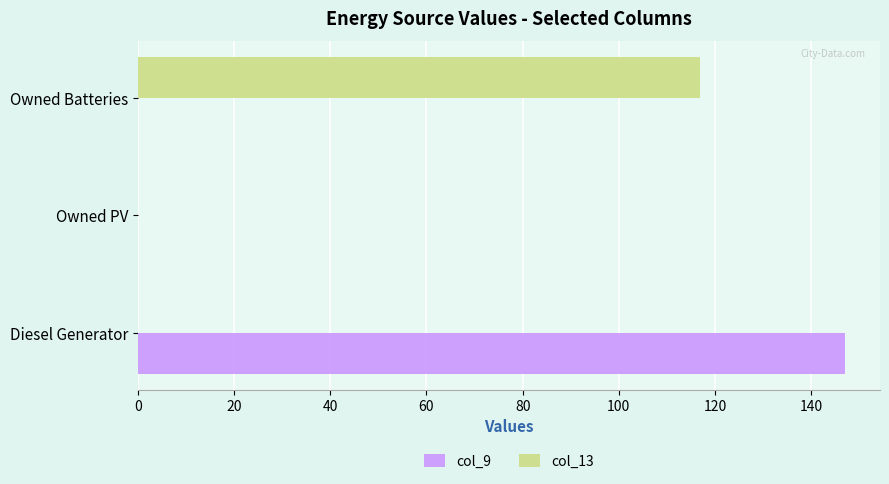

What is the maximum value for col_13?

117